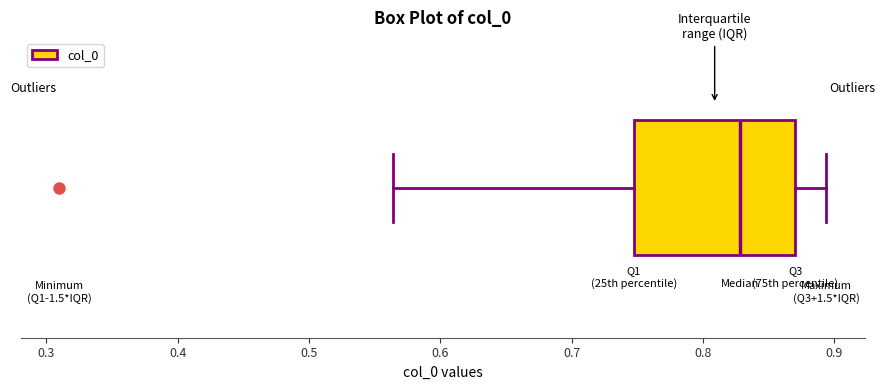

Where does the right whisker of the box end on the x-axis? The values are not printed on the chart, so give them approximately, as read against the axis.

0.89